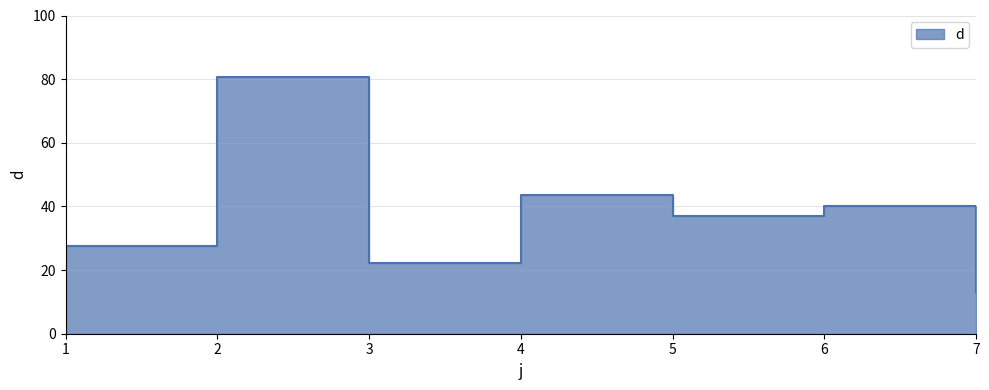

What is the greatest value displayed?

80.7